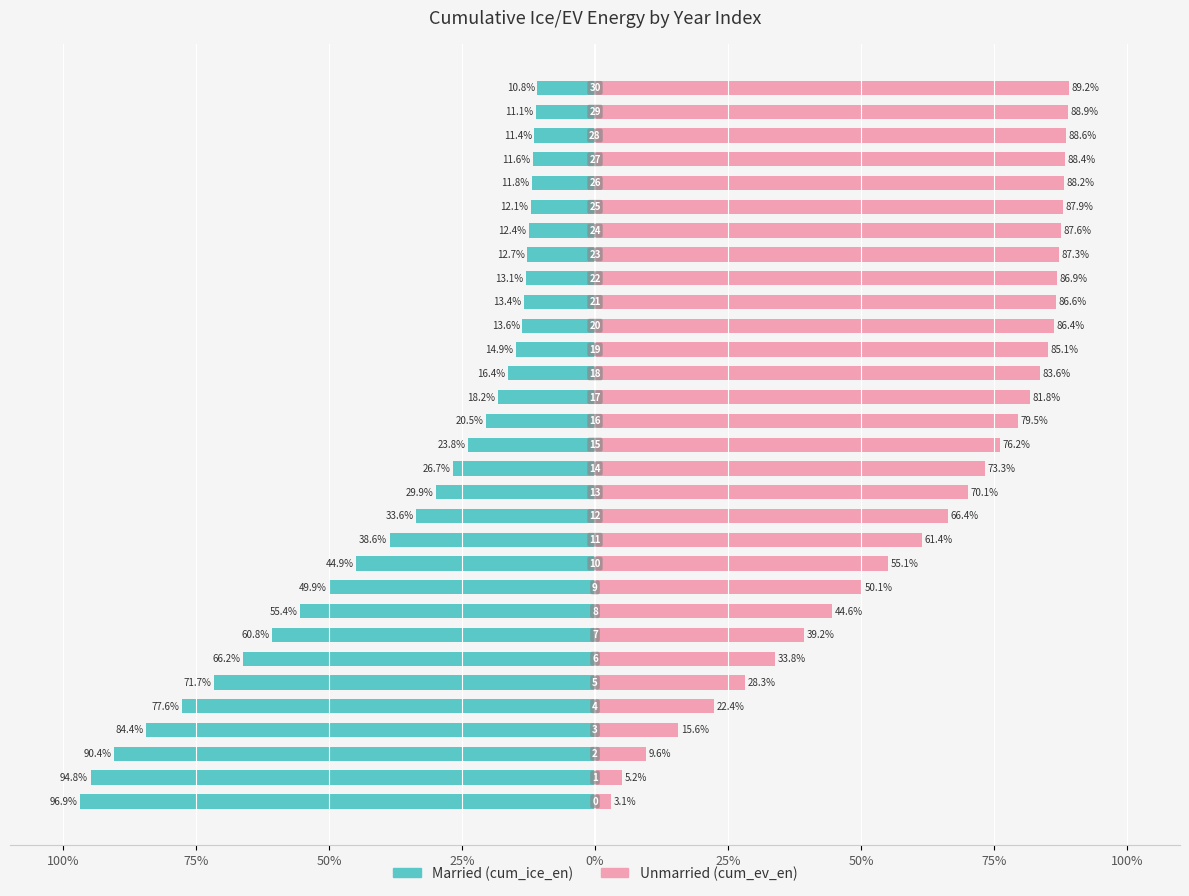

At which label does Unmarried first exceed 76?

15